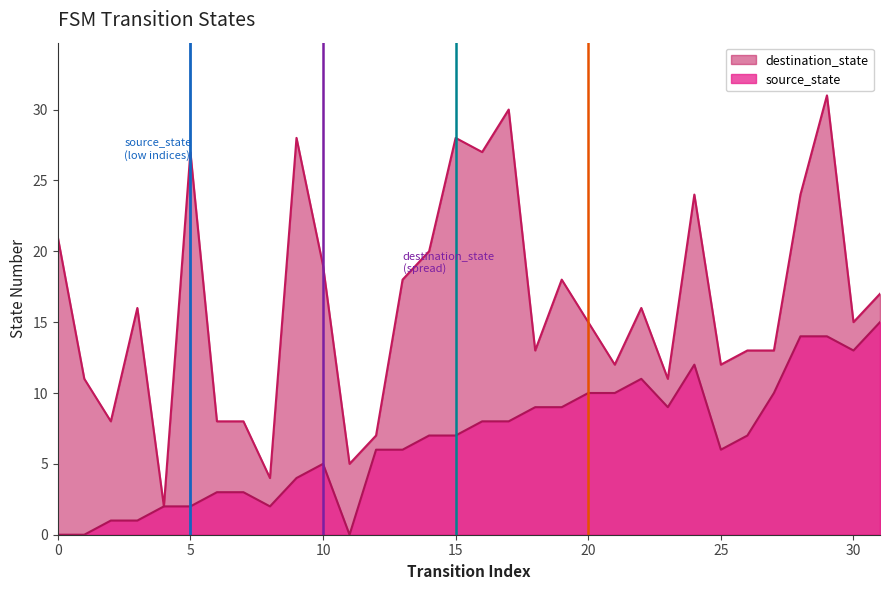

The chart shows a value of 49 at 9. True or false?

False